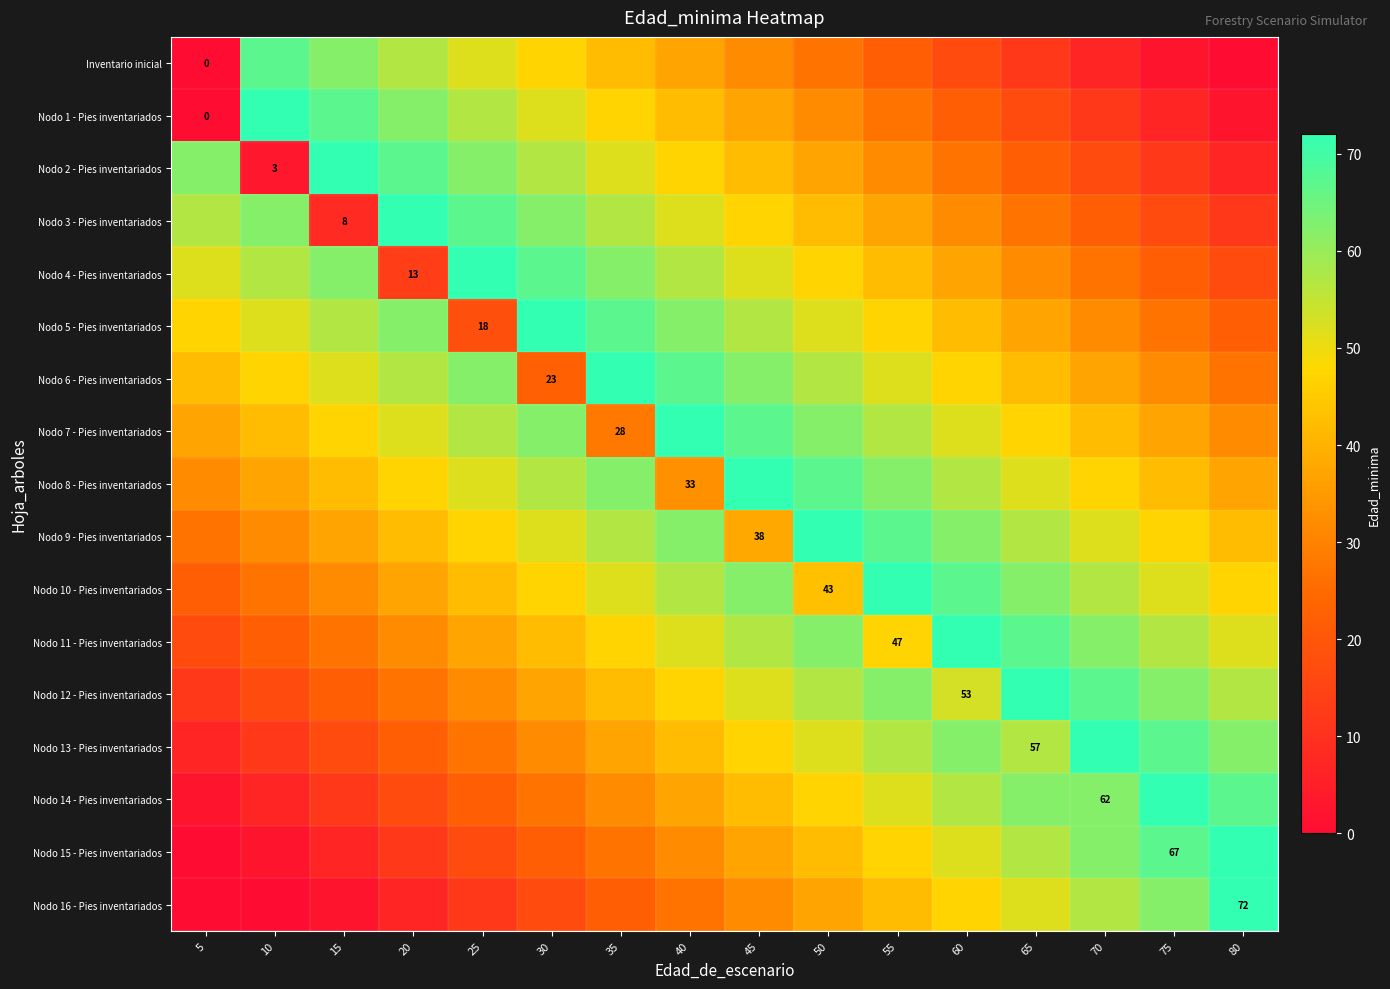

Is it true that Nodo 11 - Pies inventariados equals 47 at 55?

True